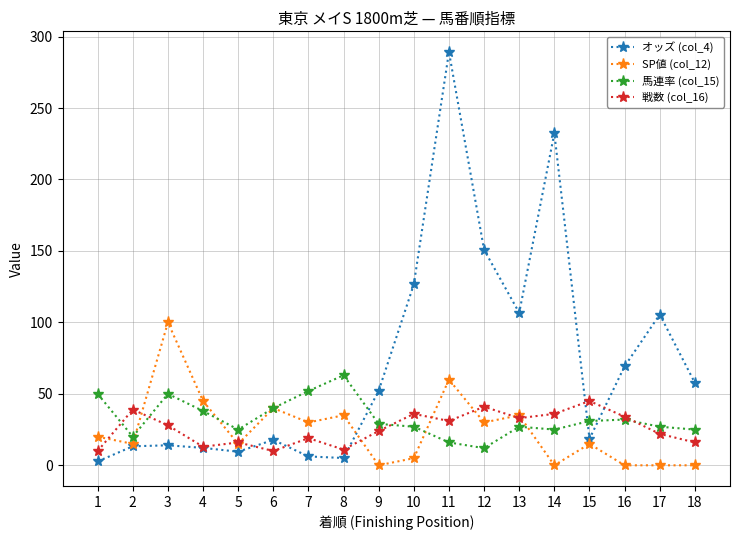

How many lines are shown in the chart?

4